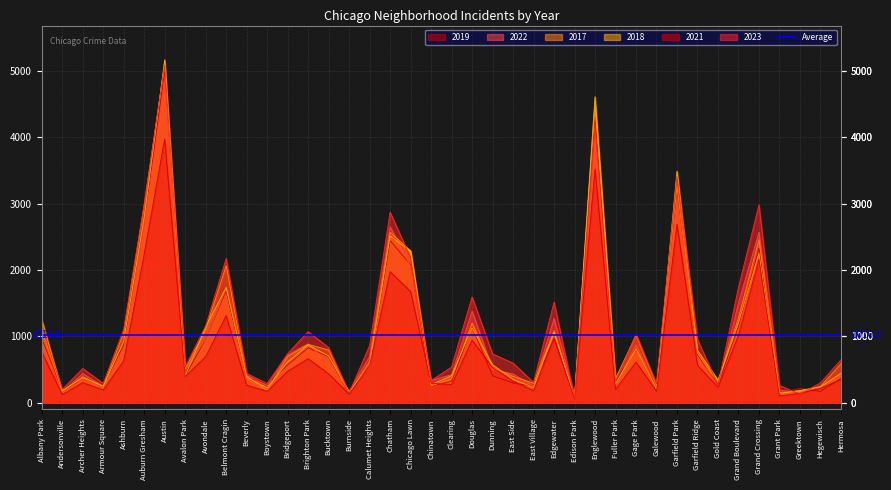

List the labels in order of 2023 value, largest first.

Austin, Englewood, Garfield Park, Auburn Gresham, Grand Crossing, Chatham, Chicago Lawn, Belmont Cragin, Grand Boulevard, Douglas, Edgewater, Avondale, Albany Park, Ashburn, Brighton Park, Gage Park, Garfield Ridge, Calumet Heights, Bucktown, Bridgeport, Dunning, Hermosa, East Side, Avalon Park, Clearing, Archer Heights, Beverly, Chinatown, Fuller Park, East Village, Hegewisch, Armour Square, Boystown, Galewood, Gold Coast, Grant Park, Andersonville, Burnside, Greektown, Edison Park